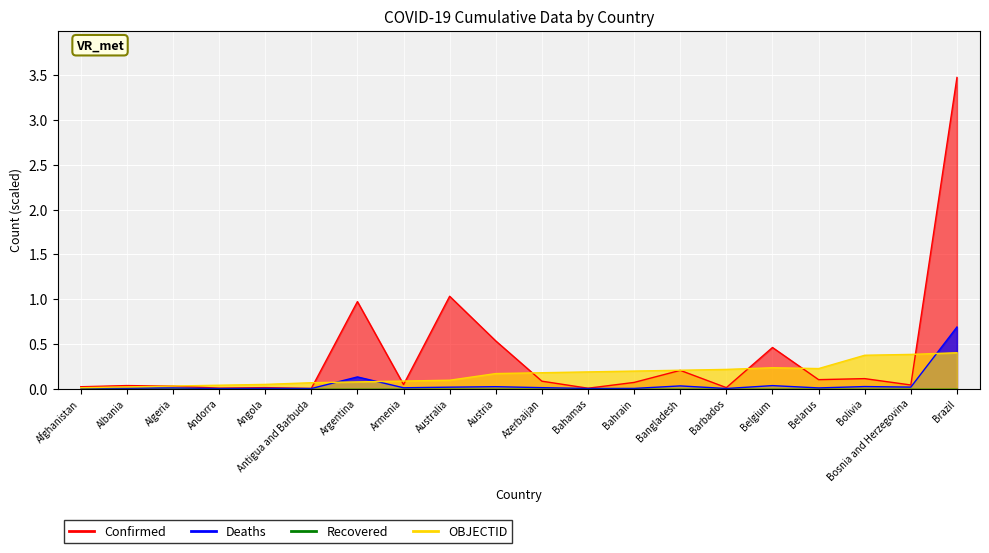

How many interior local peaks does the Confirmed series have?

7